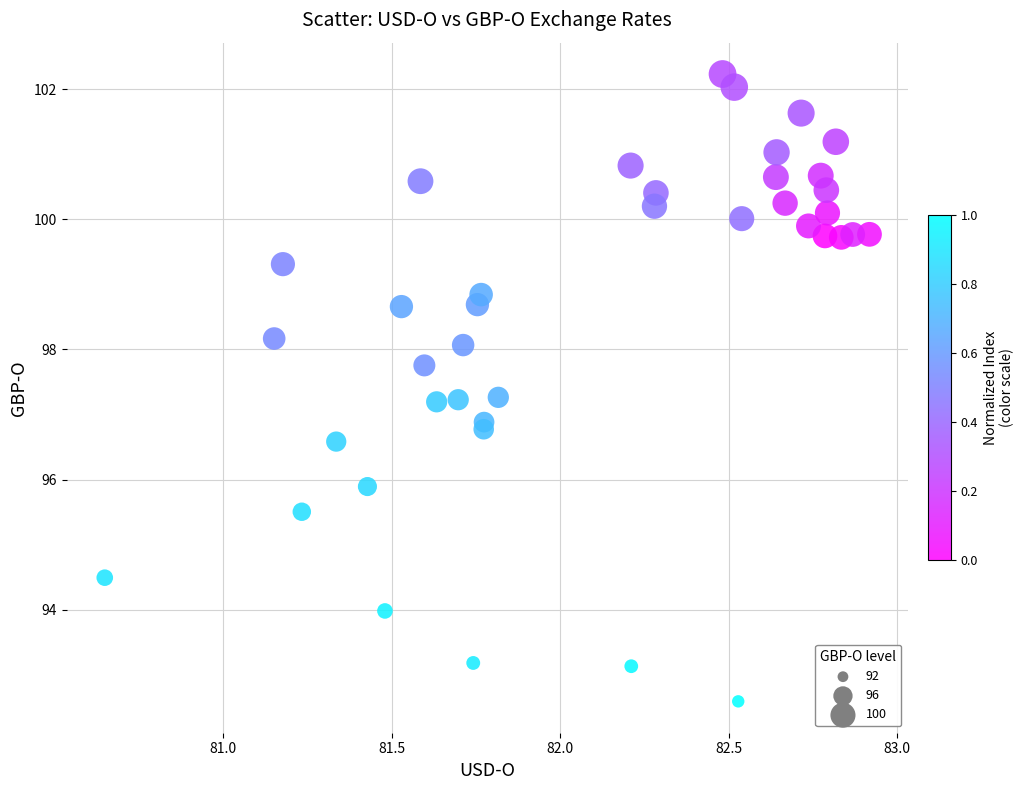

What is the range of Y values (max minus min)?

9.6